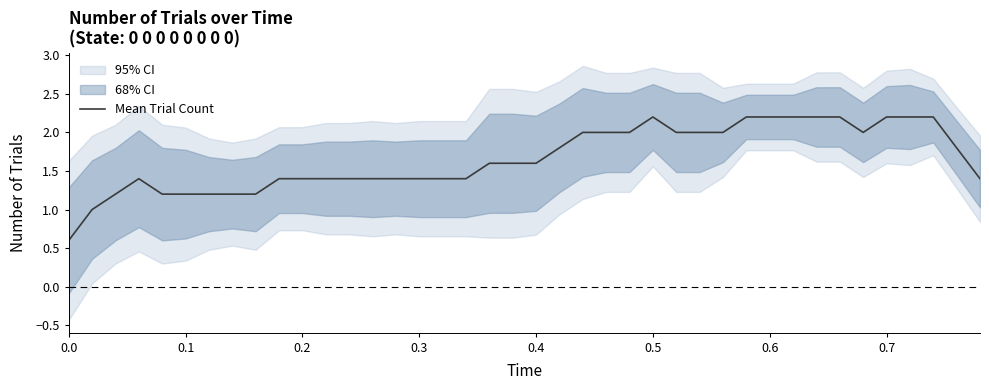

The Mean Trial Count series shows 2.6 at 0.4. True or false?

False